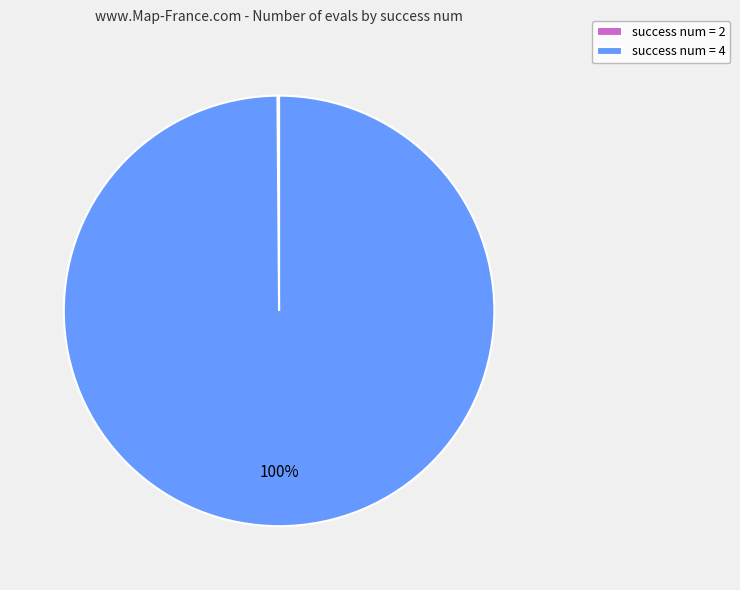

The success num = 4 slice represents 100% of the pie. True or false?

True